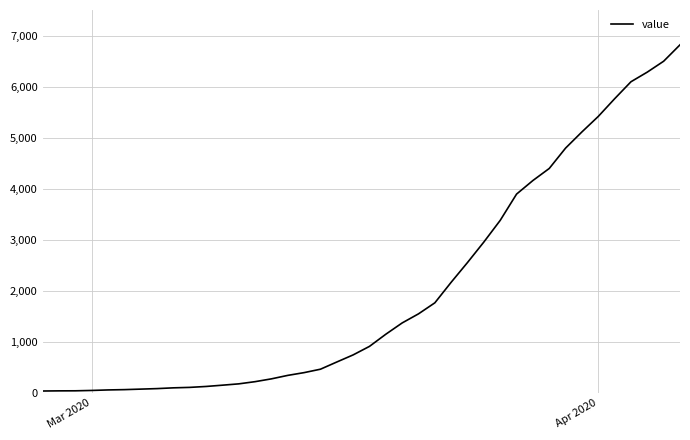

What is the difference between the maximum and minimum values?

6779